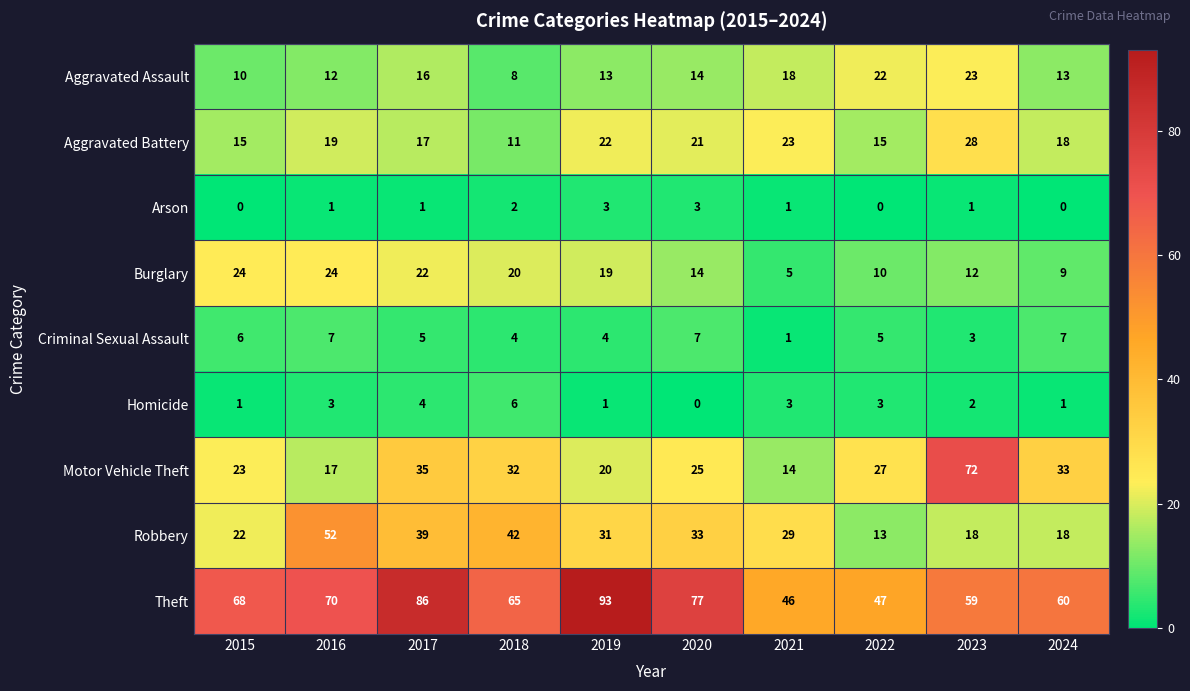

Rank the series at 2017 from highest to lowest value.

Theft, Robbery, Motor Vehicle Theft, Burglary, Aggravated Battery, Aggravated Assault, Criminal Sexual Assault, Homicide, Arson